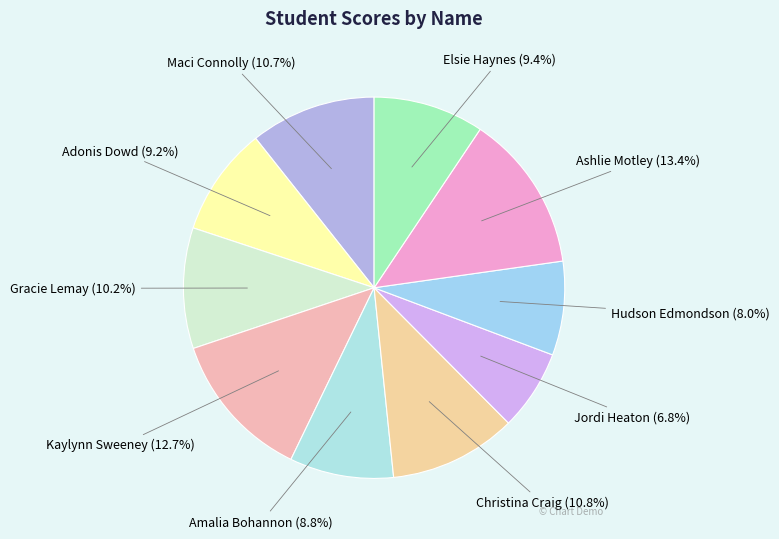

To the nearest percent, what percentage of the pie is Elsie Haynes?

9%